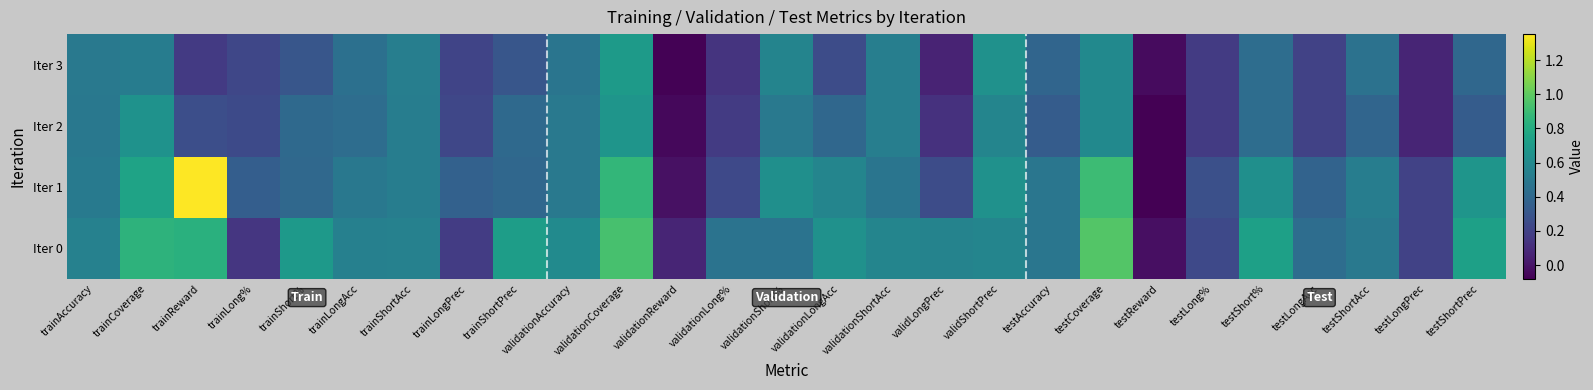

Rank the series at testCoverage from lowest to highest value.

Iter 2, Iter 3, Iter 1, Iter 0